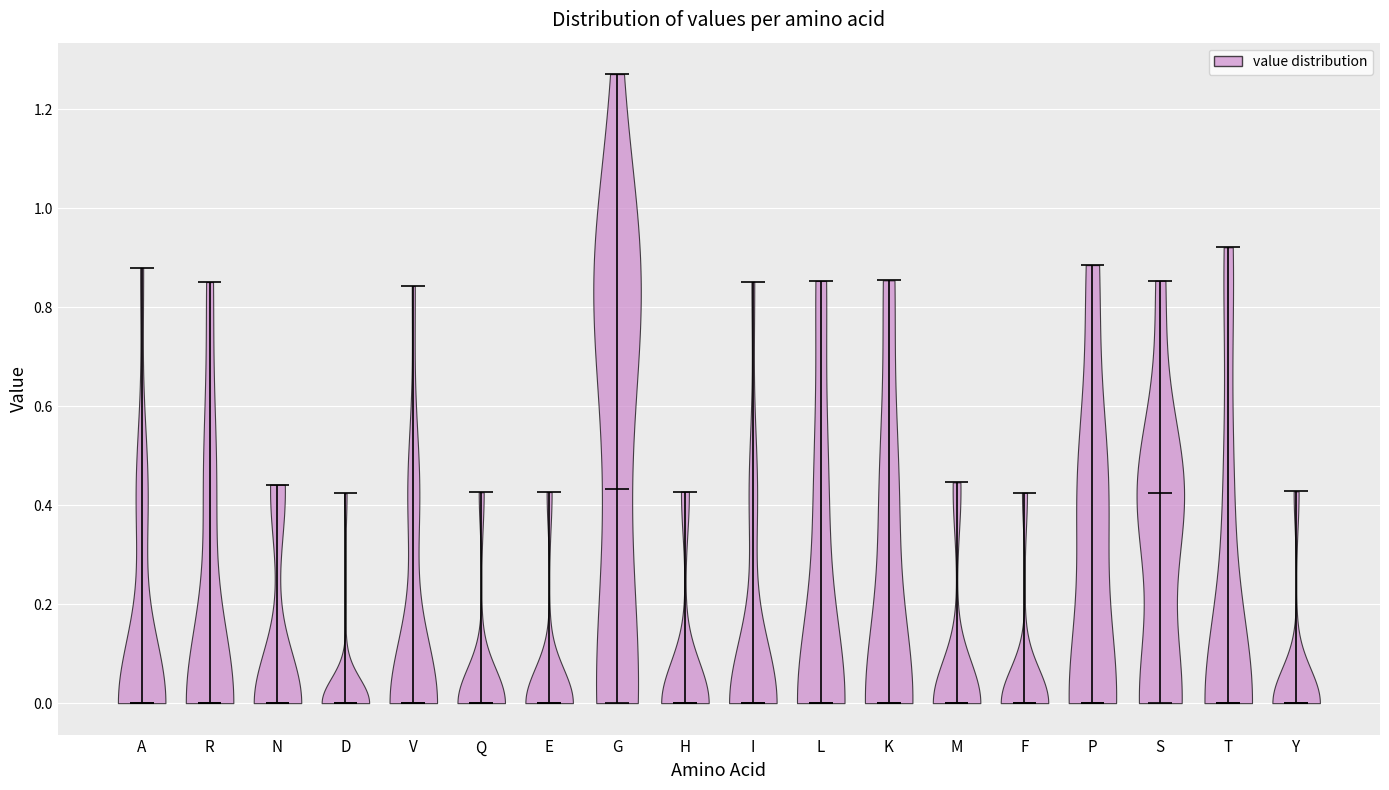

Reading left to right, read every violin against the y-axis: where its median line is, and the lowest and highest points it reaches. The values are not printed on the chart, so give them approximately, as read against the axis.

A: median line 0.00, lowest point 0.00, highest point 0.88
R: median line 0.00, lowest point 0.00, highest point 0.86
N: median line 0.00, lowest point 0.00, highest point 0.44
D: median line 0.00, lowest point 0.00, highest point 0.42
V: median line 0.00, lowest point 0.00, highest point 0.84
Q: median line 0.00, lowest point 0.00, highest point 0.42
E: median line 0.00, lowest point 0.00, highest point 0.42
G: median line 0.44, lowest point 0.00, highest point 1.28
H: median line 0.00, lowest point 0.00, highest point 0.42
I: median line 0.00, lowest point 0.00, highest point 0.86
L: median line 0.00, lowest point 0.00, highest point 0.86
K: median line 0.00, lowest point 0.00, highest point 0.86
M: median line 0.00, lowest point 0.00, highest point 0.44
F: median line 0.00, lowest point 0.00, highest point 0.42
P: median line 0.00, lowest point 0.00, highest point 0.88
S: median line 0.42, lowest point 0.00, highest point 0.86
T: median line 0.00, lowest point 0.00, highest point 0.92
Y: median line 0.00, lowest point 0.00, highest point 0.42